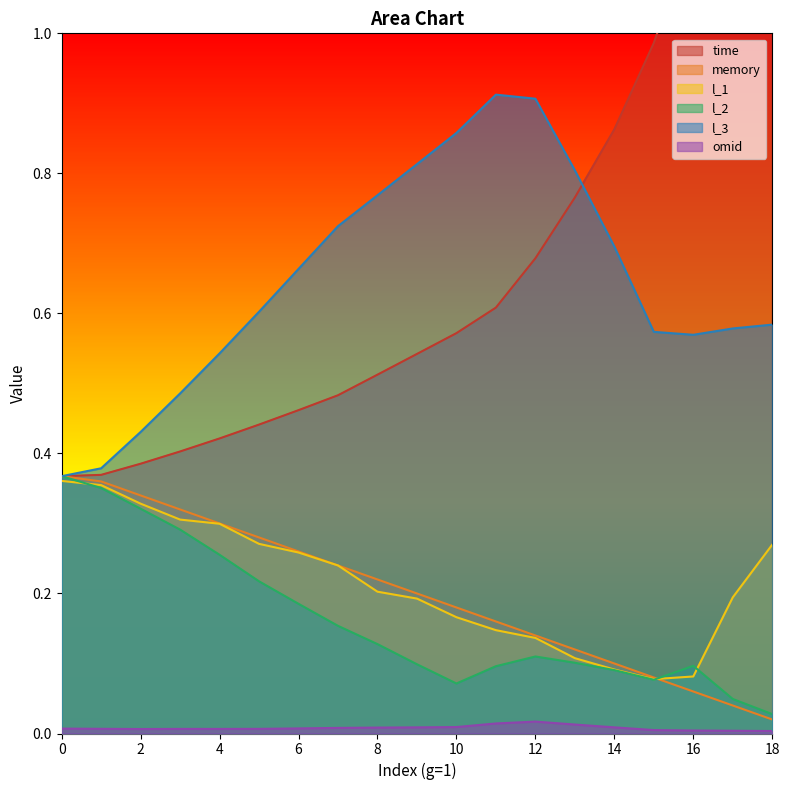

What is the value of the l_1 point at the 17th from the left?

0.2